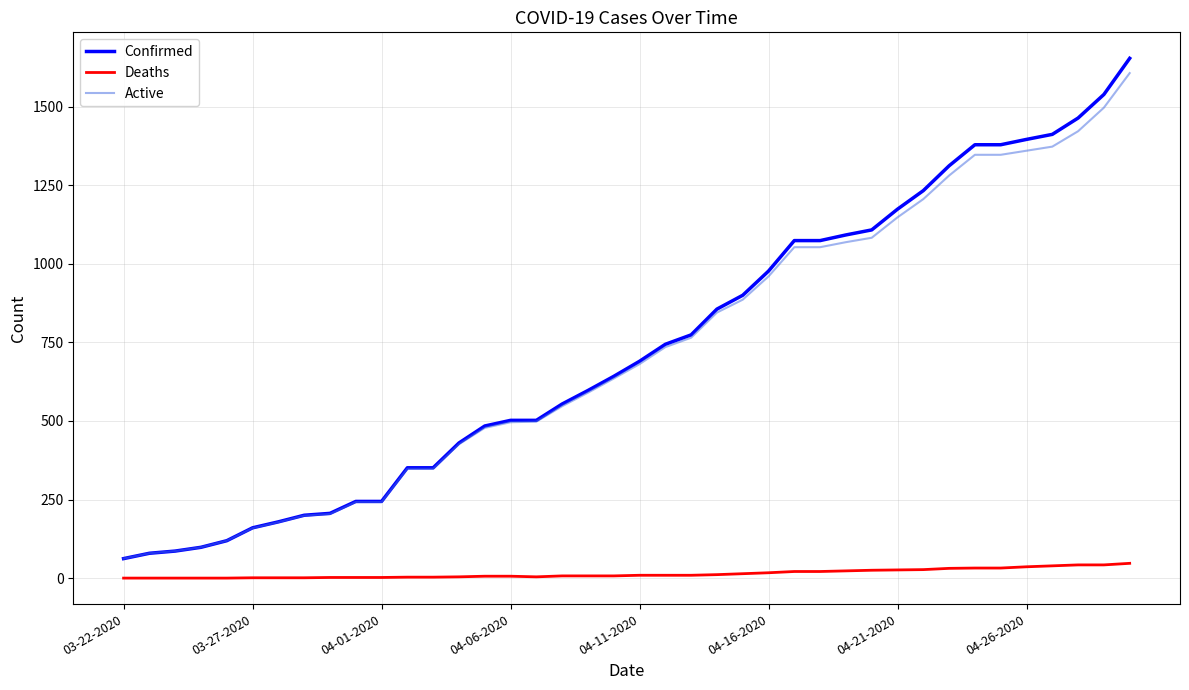

True or false: Active and Deaths cross at least once.

False